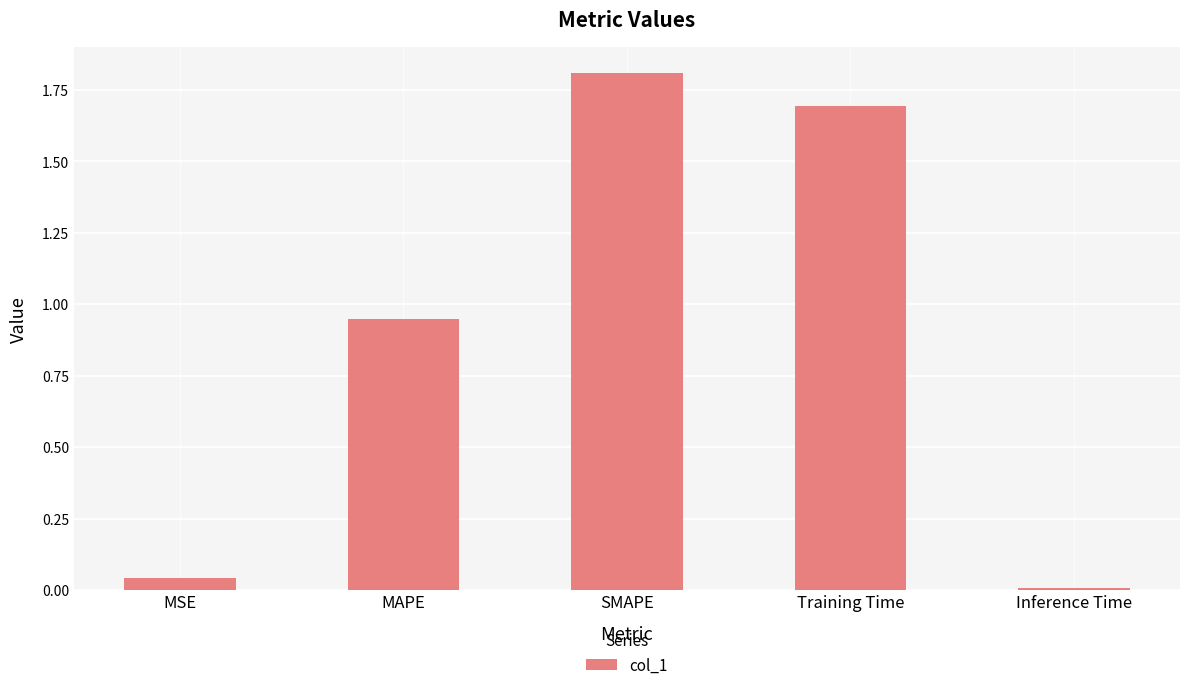

What is the difference between the maximum and minimum values?

1.8